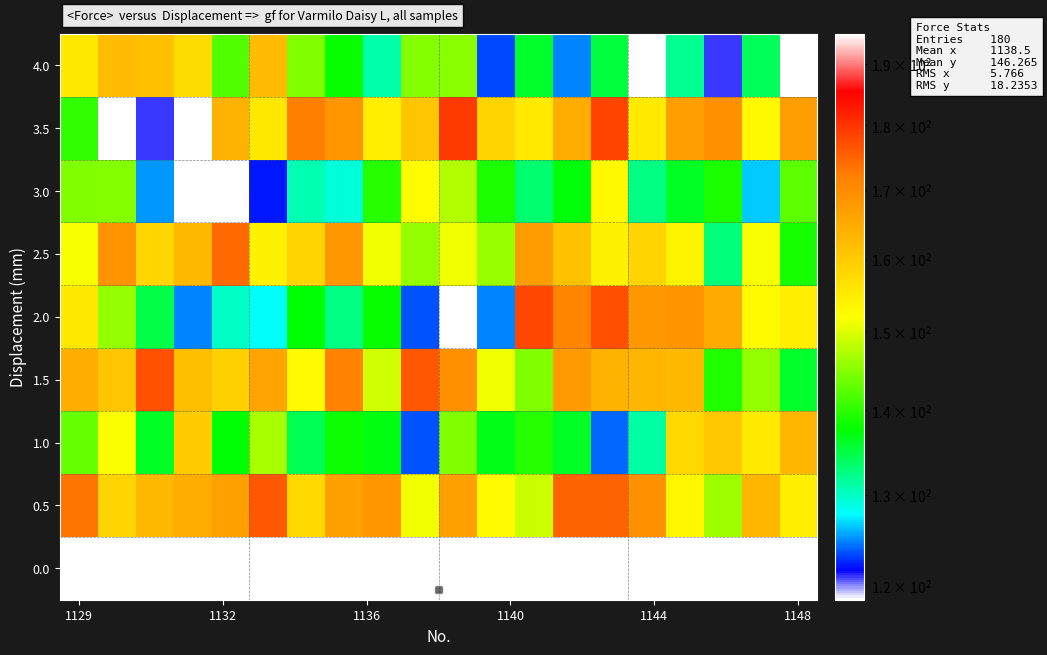

At which category is the sum across all series the highest?

14